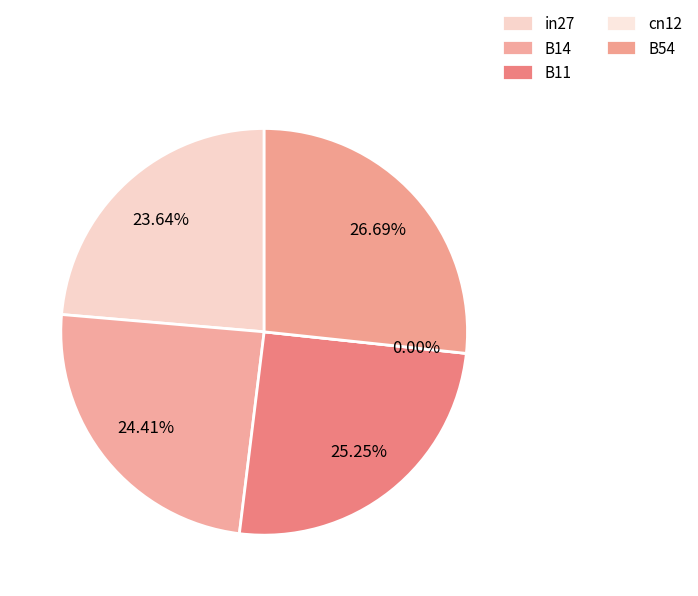

The B11 slice represents 25% of the pie. True or false?

True